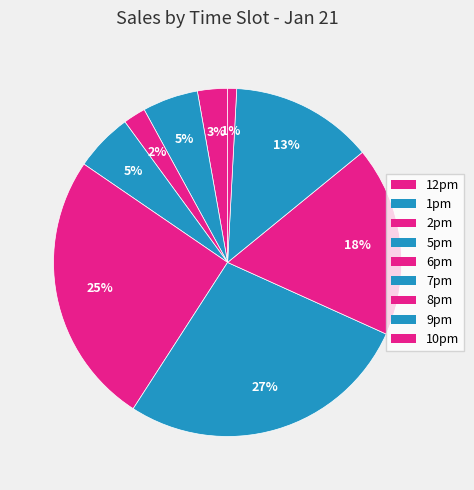

Count the number of slices in the pie.

9